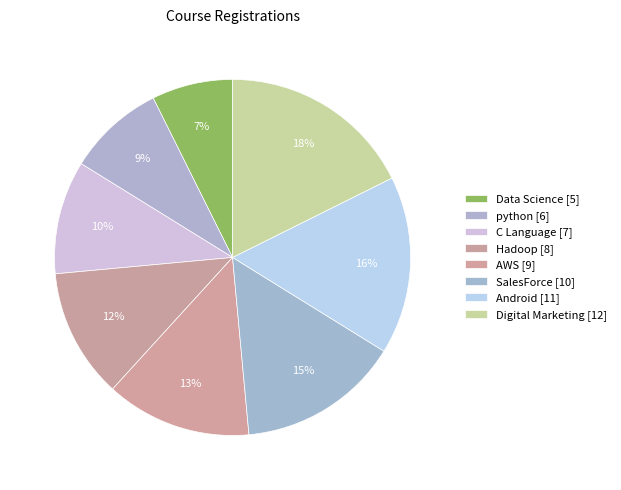

How many segments does this pie chart have?

8